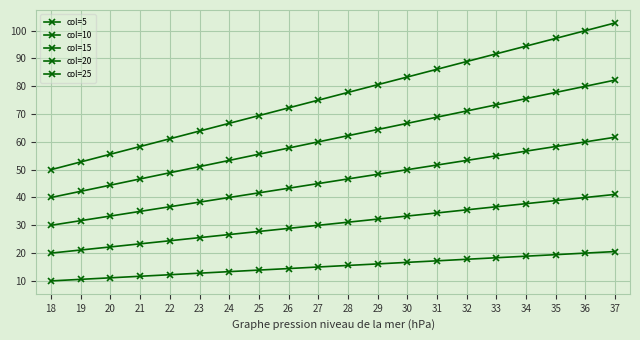

True or false: col=15 has more than 1 interior local peaks.

False